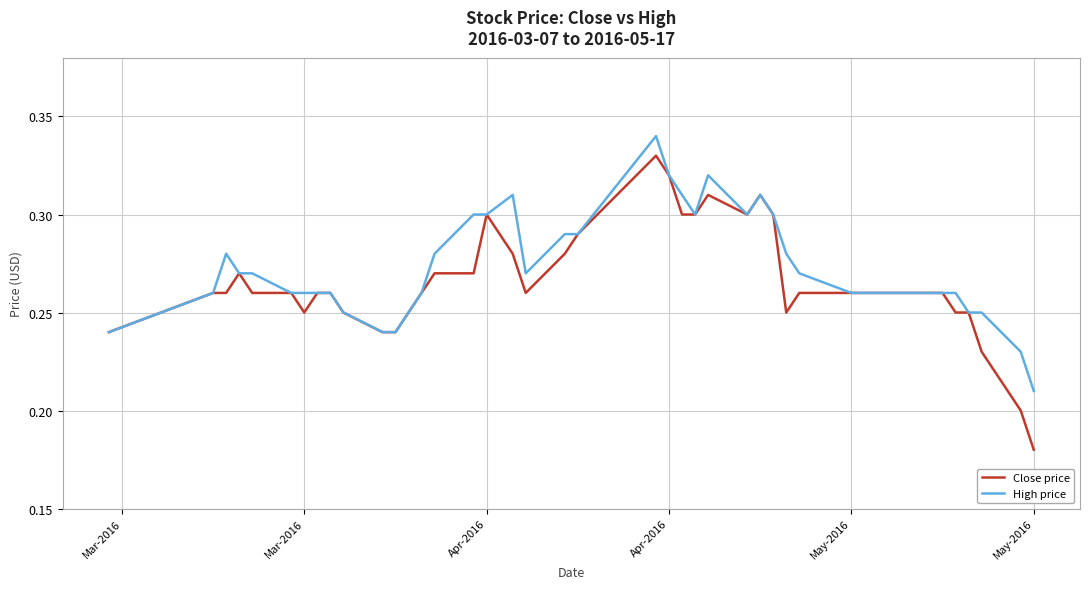

Which series has the widest spread of values?

Close price